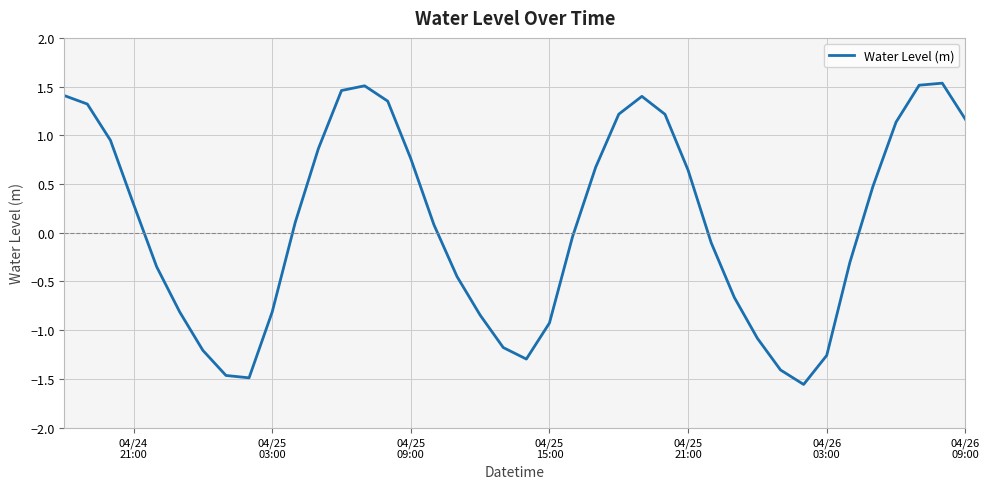

How many interior local valleys (lower than both neighbors) does the data have?

3